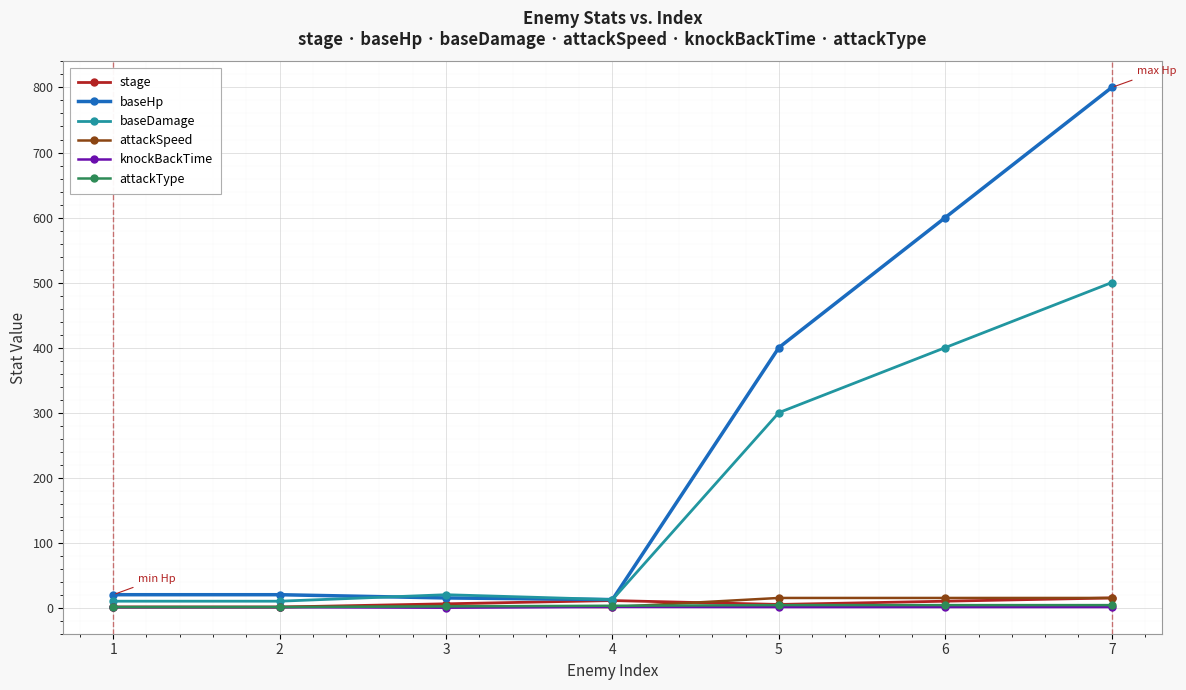

What value does the stage series have at 2?

1.0